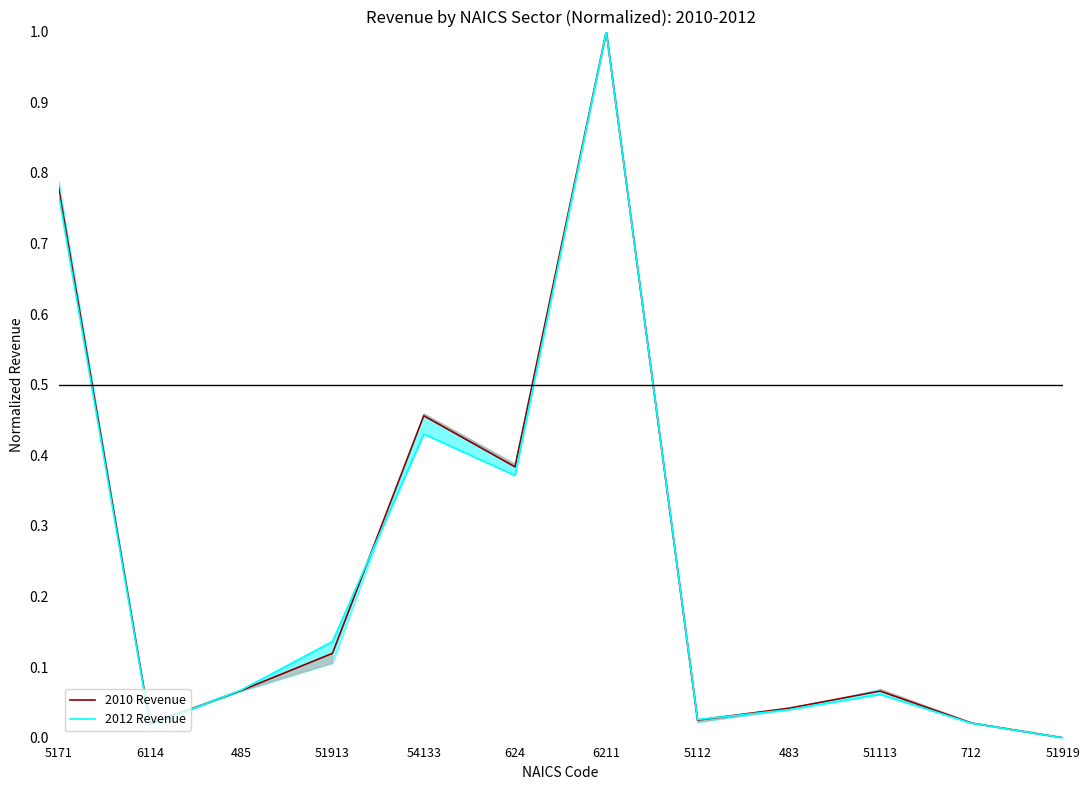

How many lines are shown in the chart?

2